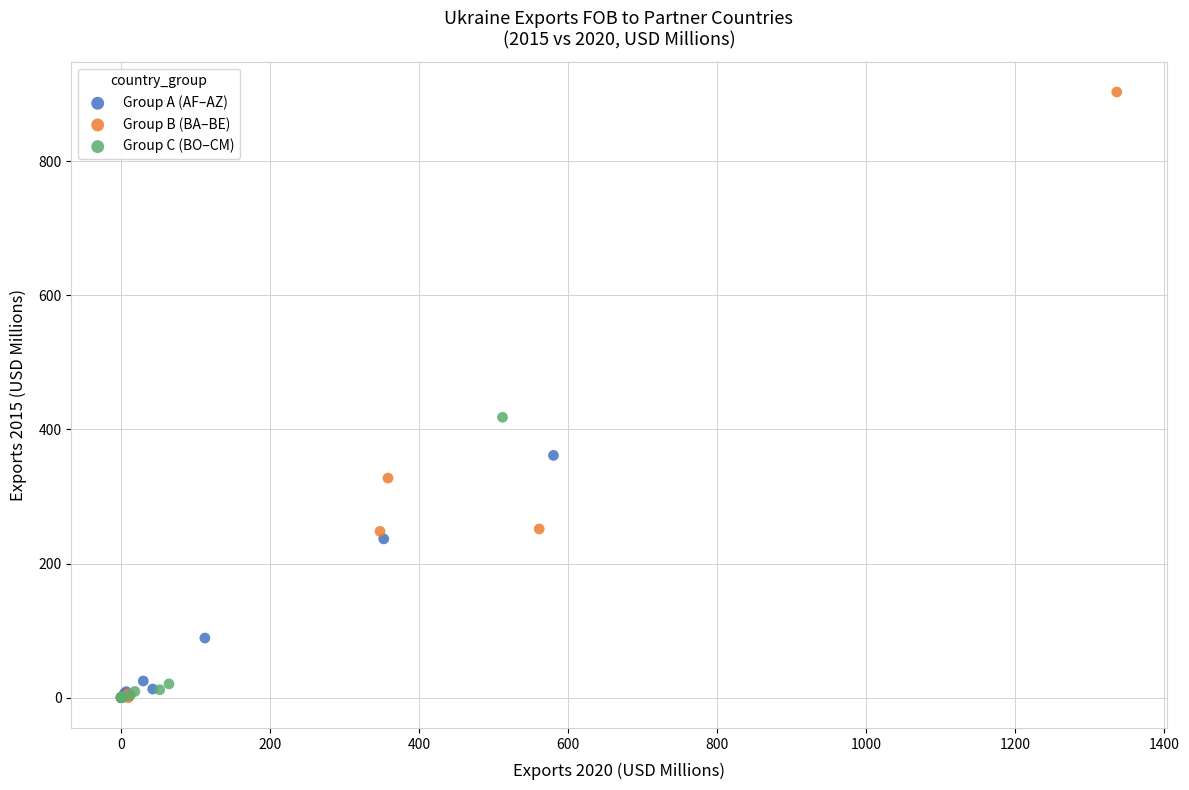

Which series reaches the maximum Y coordinate?

Group B (BA–BE)